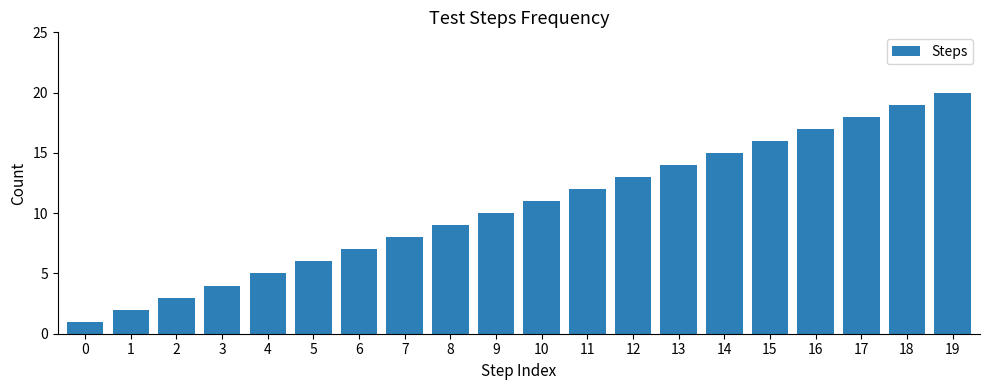

List the labels in order of value, smallest first.

0, 1, 2, 3, 4, 5, 6, 7, 8, 9, 10, 11, 12, 13, 14, 15, 16, 17, 18, 19